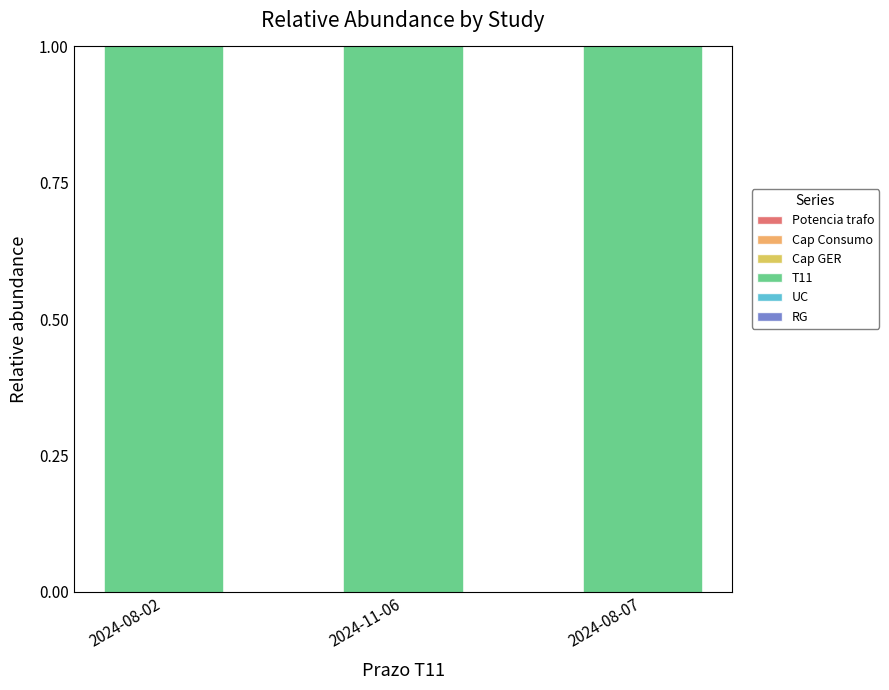

At how many categories does at least one series exceed 0?

3